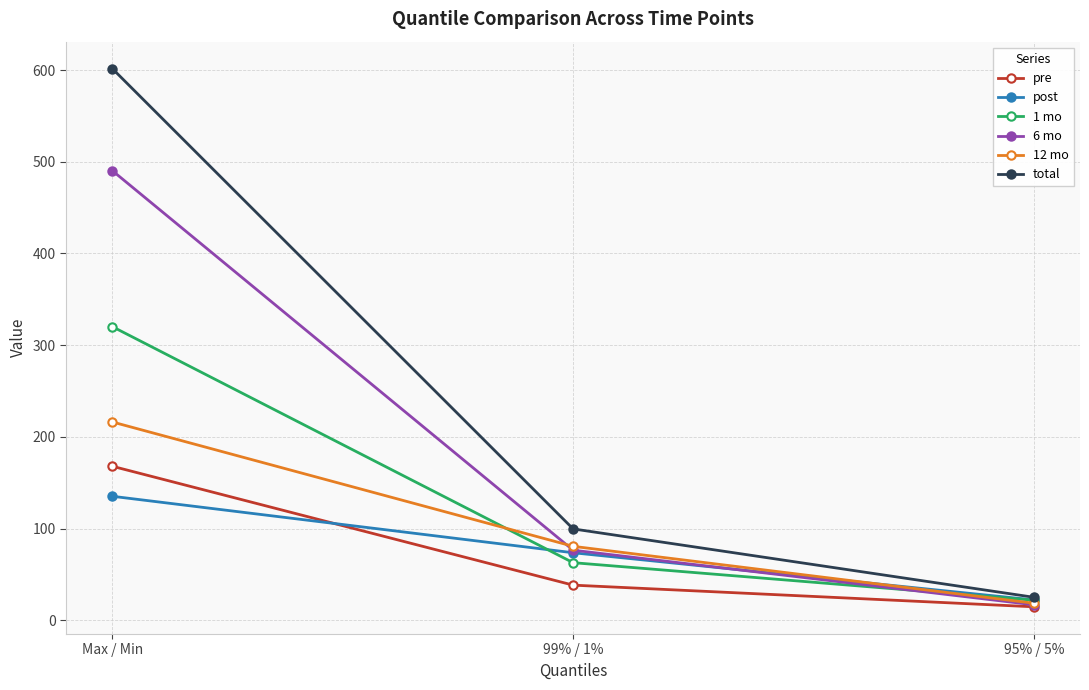

True or false: post has a value of 40.1 at 99% / 1%.

False